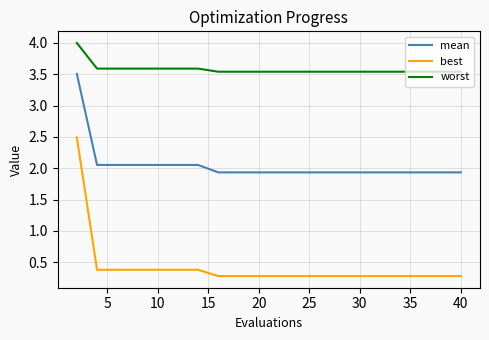

True or false: best and worst intersect in this chart.

False